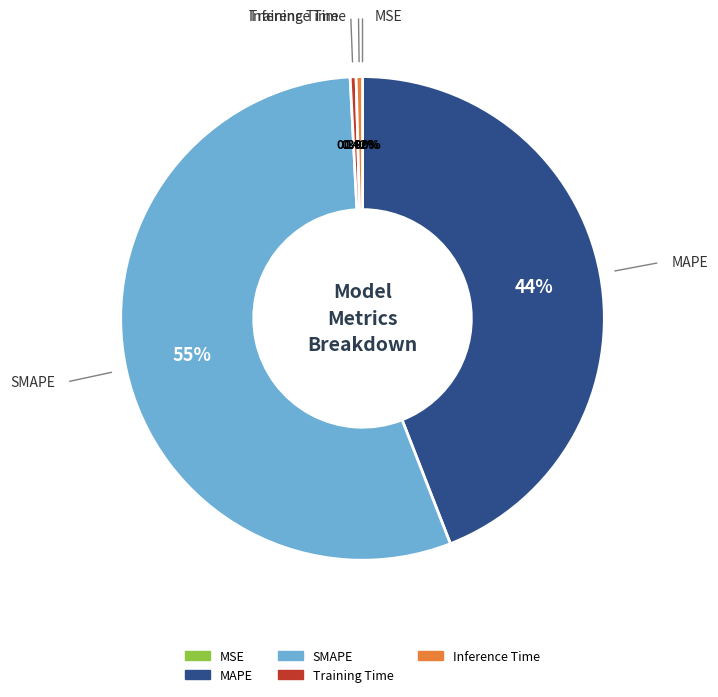

How much of the chart is everything except MAPE?

55.9%